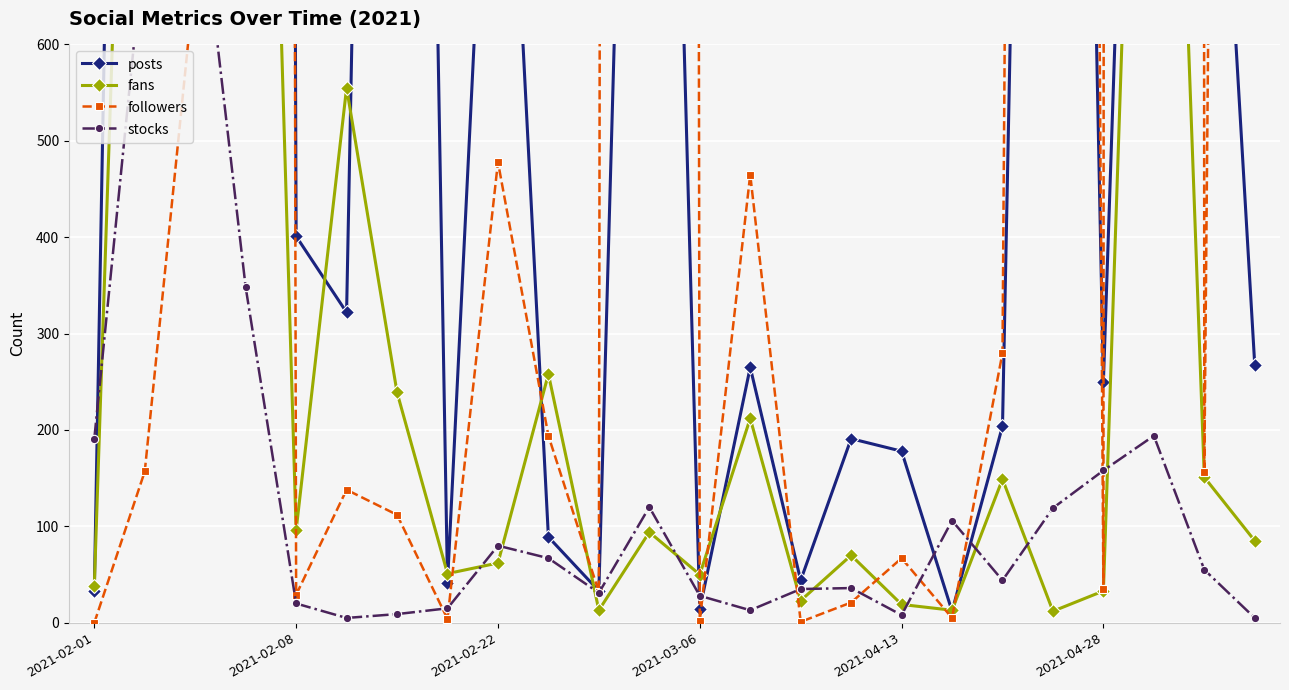

How many interior local valleys does the posts series have?

8